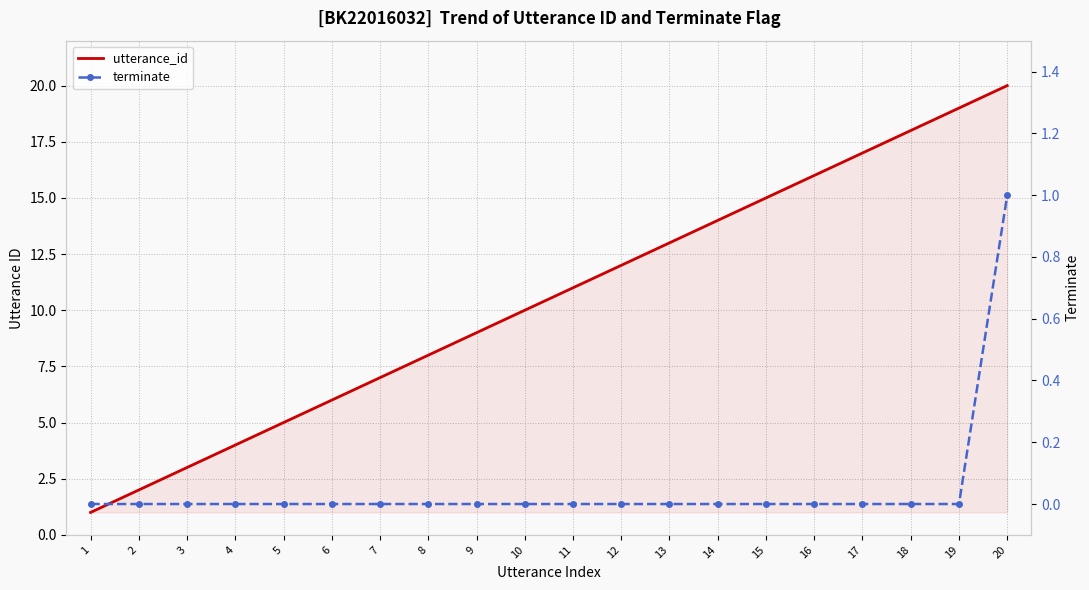

At which label is terminate closest to 0?

1